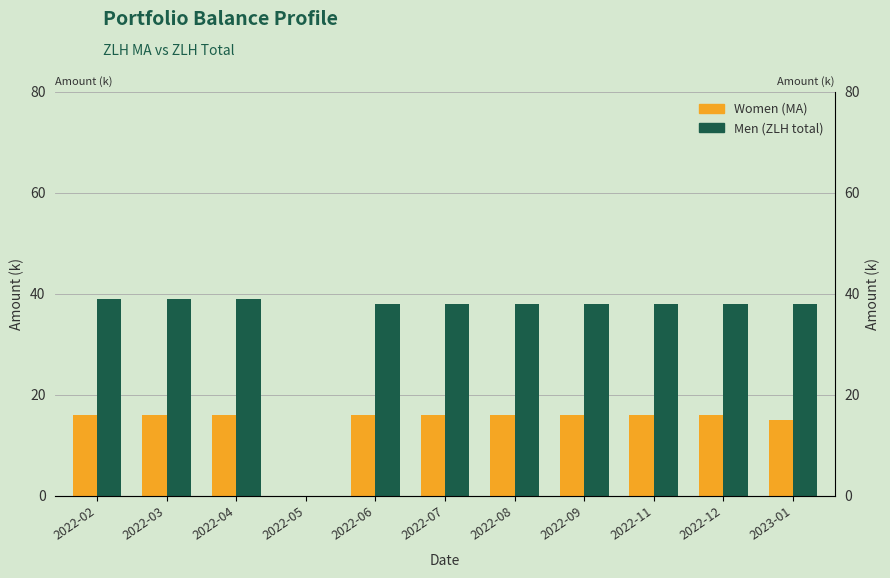

What is the sum of all Women values?

159